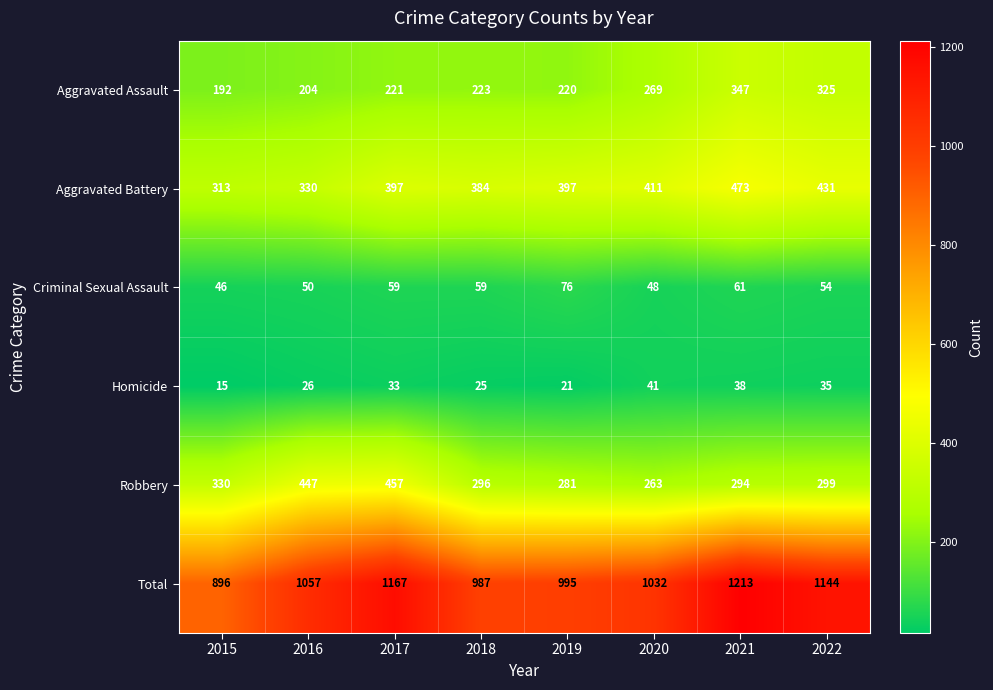

At which category does the chart reach its peak across all series?

2021